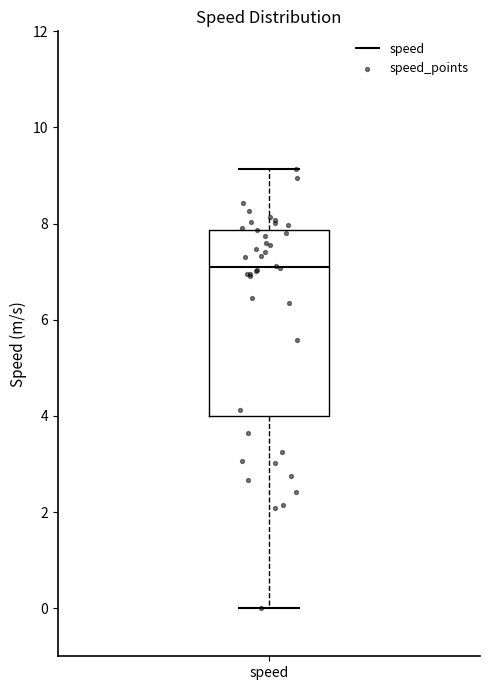

Transcribe this box plot: give where the median line is, the range the box spans, and where the two whiskers end, as read against the y-axis. The values are not printed on the chart, so give them approximately, as read against the axis.

median 7.0, box 4.0 to 7.8, whiskers 0.0 to 9.2